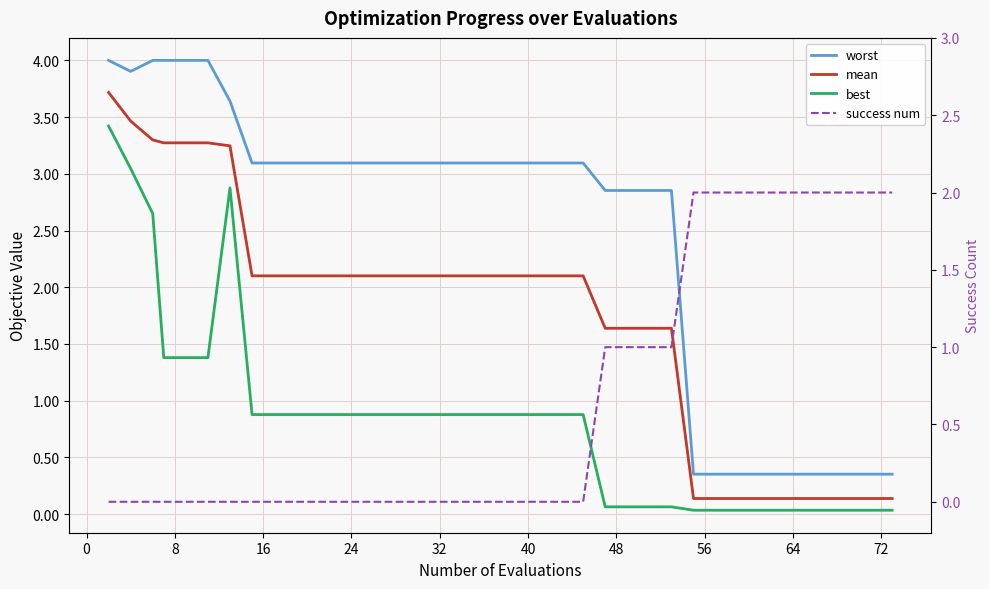

What is the sum of all best values?

31.7